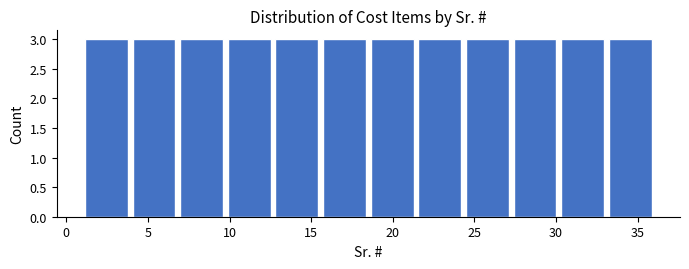

Reading left to right, list every bar in this chart as the range it spans on the x-axis followed by its height. Neither the bar edges nor the heights are printed on the chart, so give them approximately, as read against the axes.

1.0 to 4.0: 3
4.0 to 7.0: 3
7.0 to 10.0: 3
10.0 to 12.5: 3
12.5 to 15.5: 3
15.5 to 18.5: 3
18.5 to 21.5: 3
21.5 to 24.5: 3
24.5 to 27.5: 3
27.5 to 30.0: 3
30.0 to 33.0: 3
33.0 to 36.0: 3